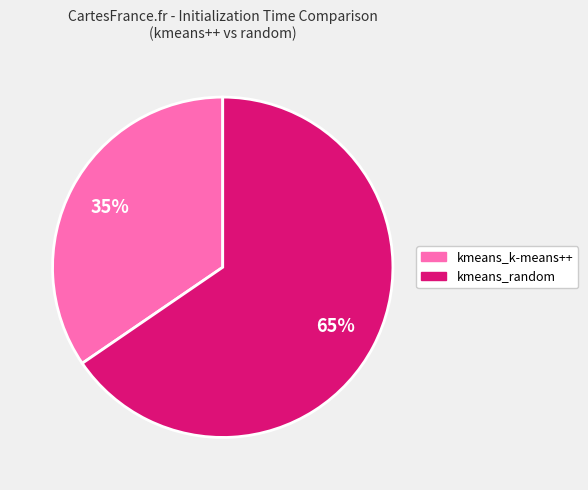

Count the number of slices in the pie.

2